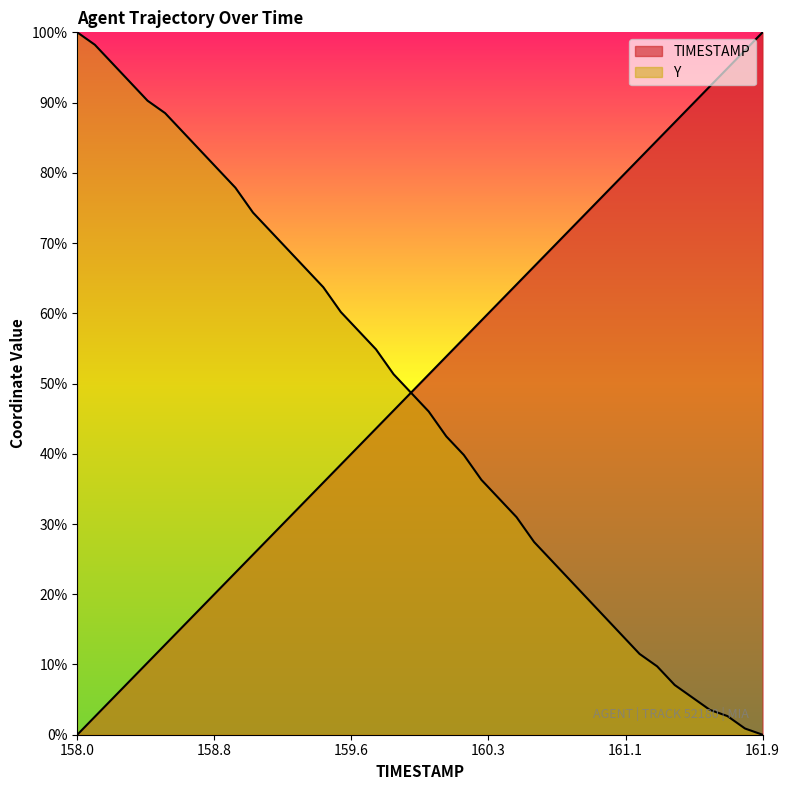

What is the label of the 5th point from the right?

161.5